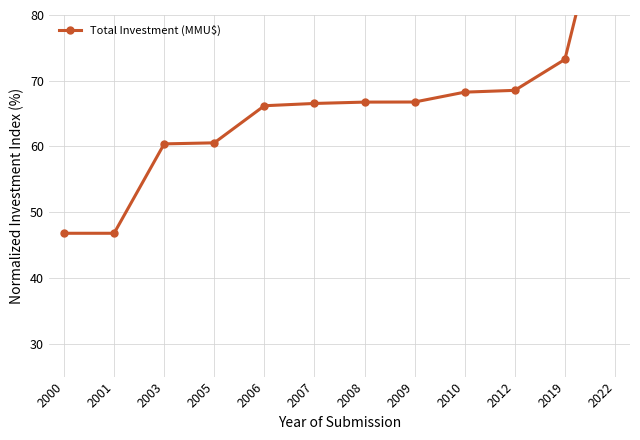

List the labels in order of value, largest first.

2022, 2019, 2012, 2010, 2009, 2008, 2007, 2006, 2005, 2003, 2000, 2001